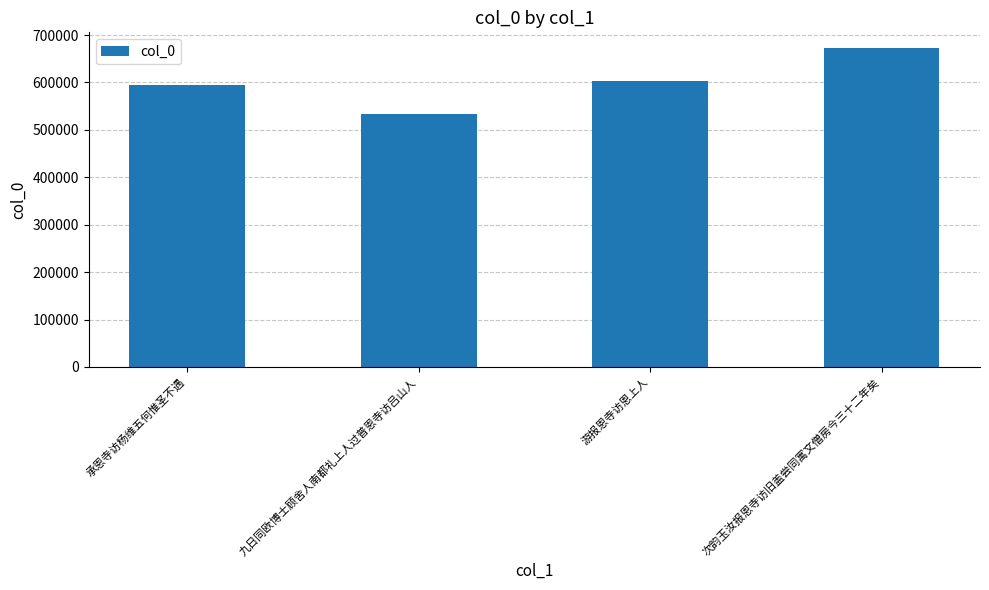

What is the value of the 1st bar from the left?

594234